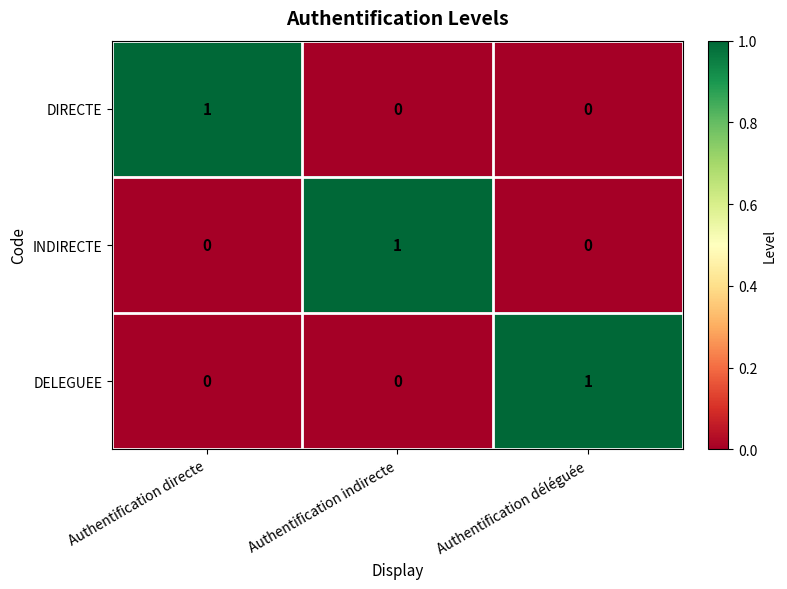

At how many categories does at least one series exceed 0?

3